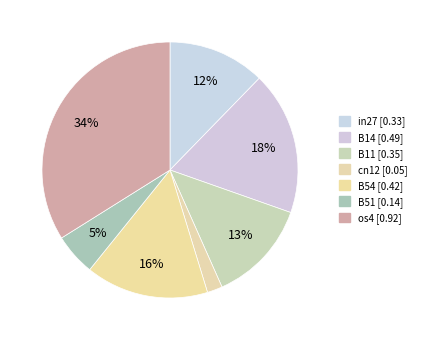

Between B14 and cn12, which is larger?

B14